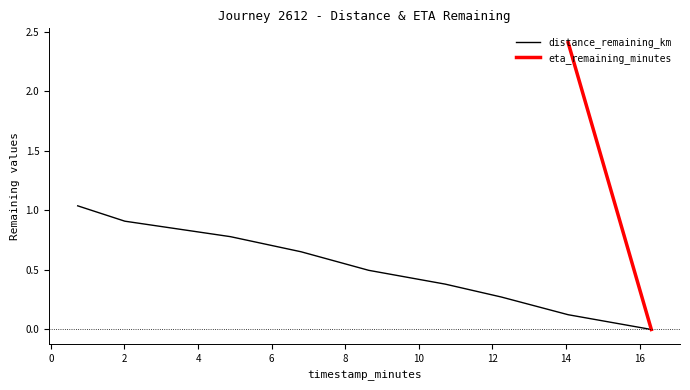

What is the difference between the values at 6.8 and 4.88?

0.1